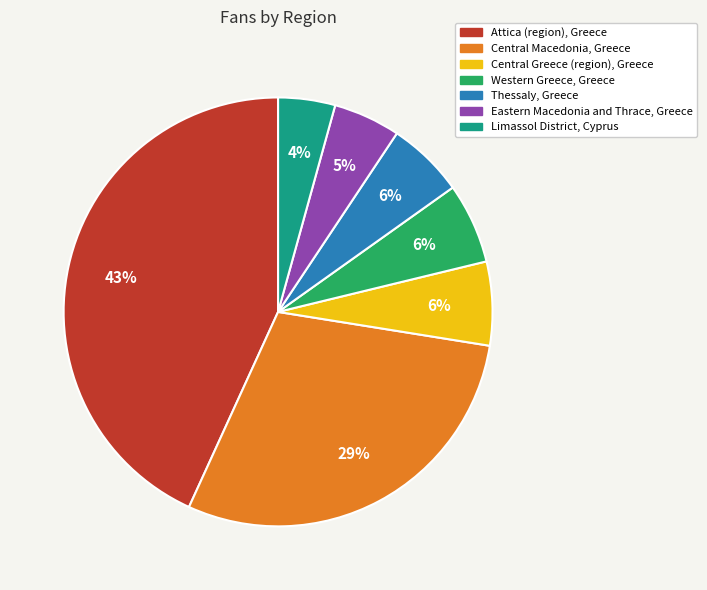

To the nearest percent, what is the difference between the Attica (region), Greece and Thessaly, Greece slice percentages?

37%